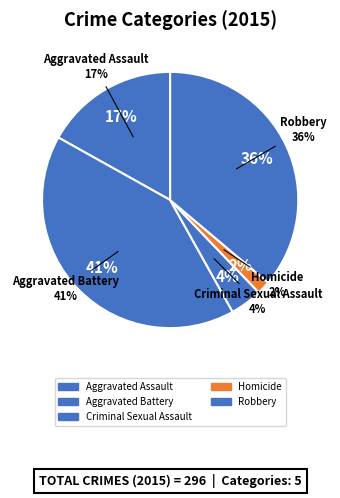

Rank the categories by value from lowest to highest.

Homicide, Criminal Sexual Assault, Aggravated Assault, Robbery, Aggravated Battery